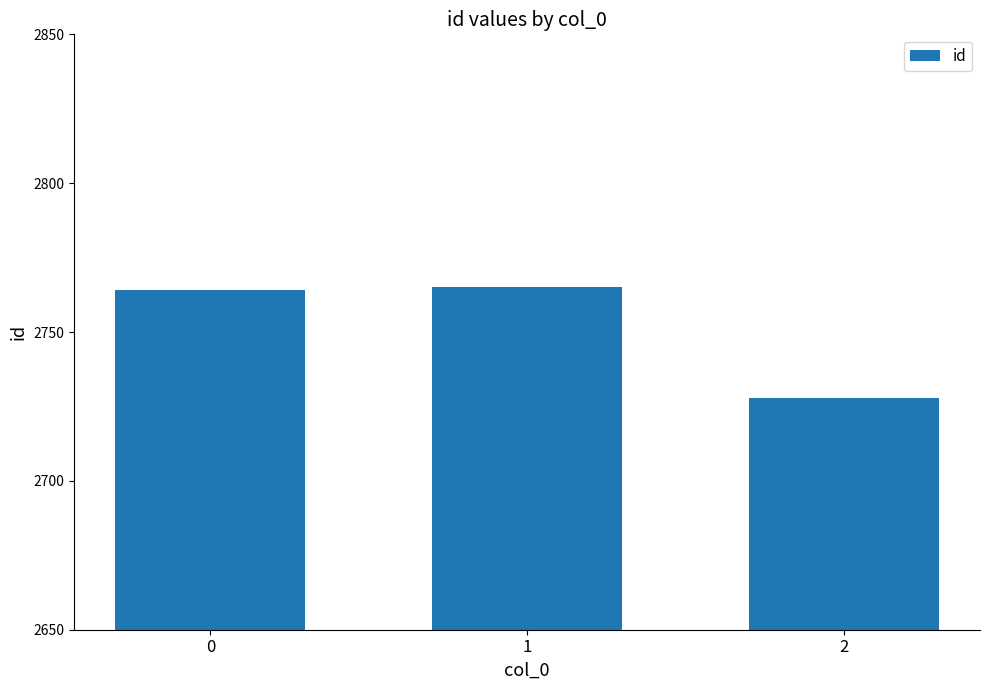

What is the change in value from 0 to 1?

+1